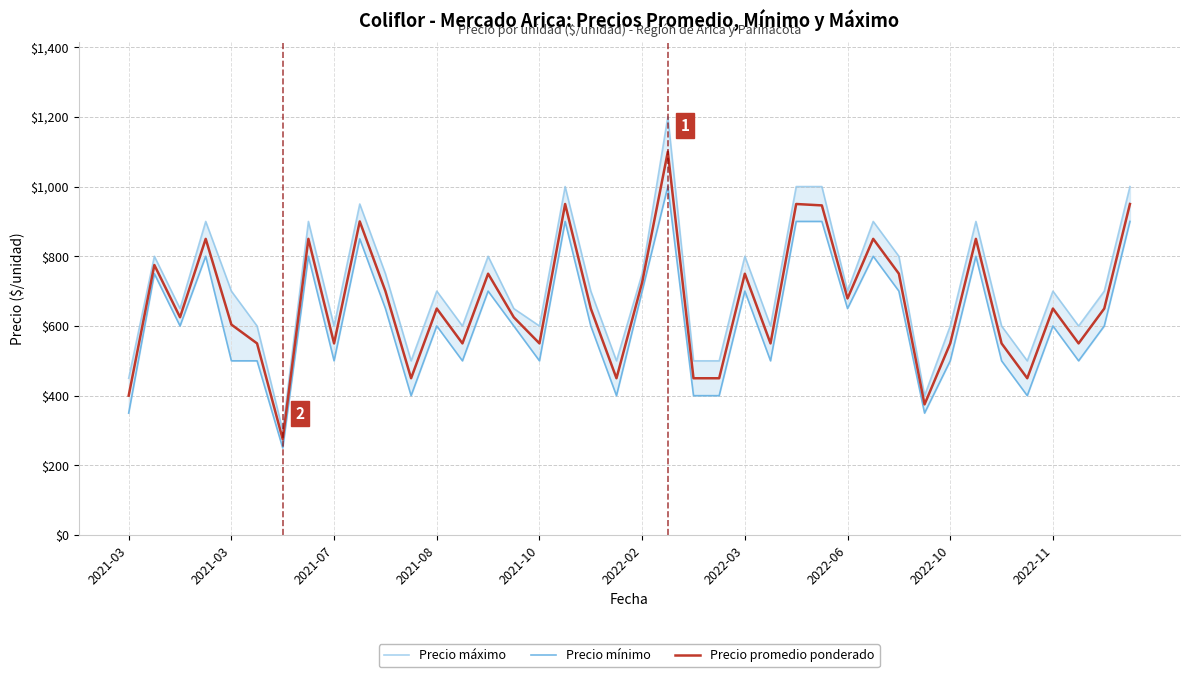

Between 34 and 2021-03, which is larger?

2021-03